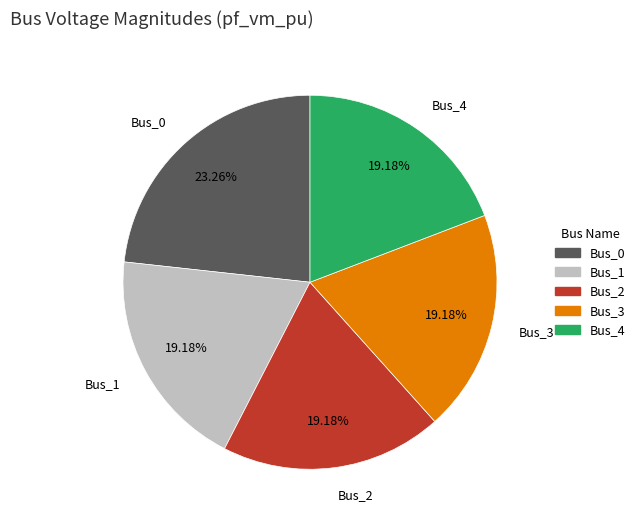

What is the largest slice in the pie chart?

Bus_0